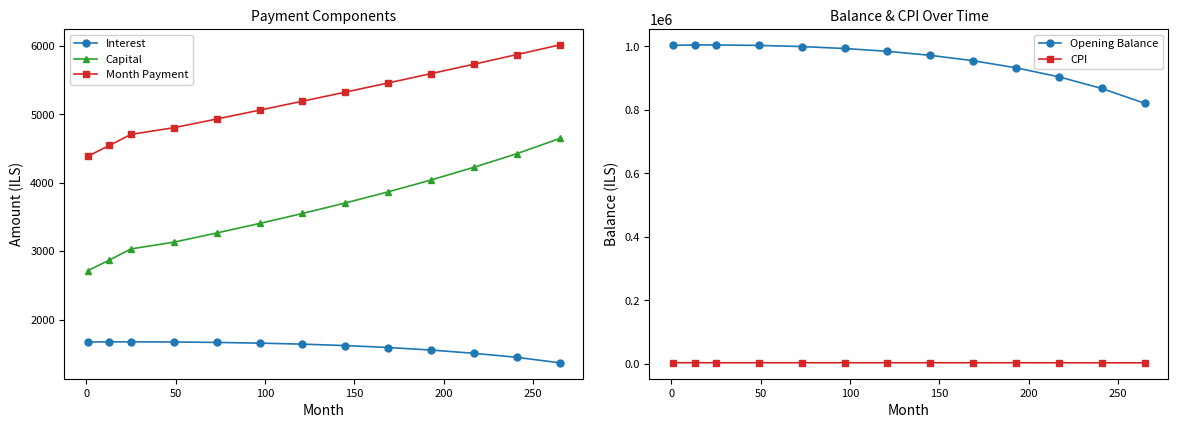

What are all the series names shown in the legend?

Interest, Capital, Month Payment, Opening Balance, CPI